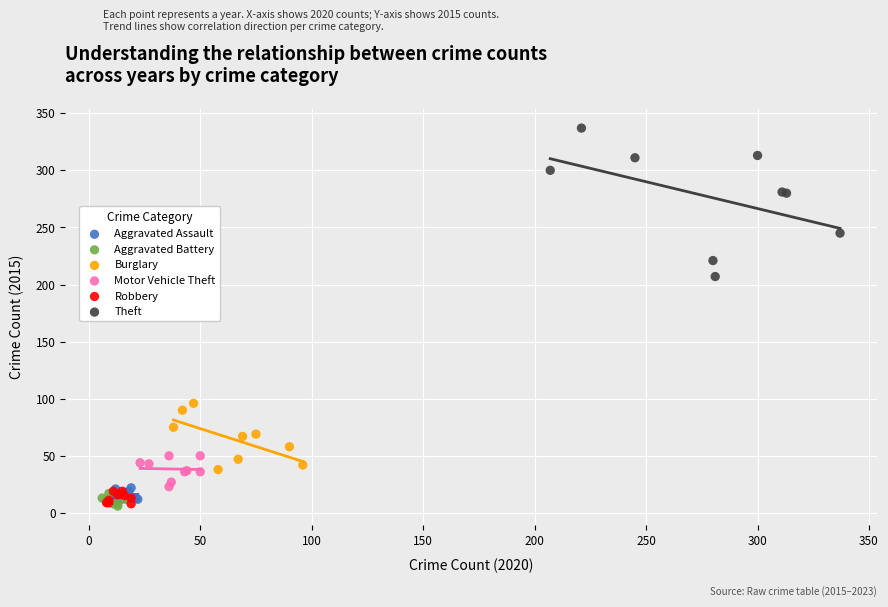

Which series reaches the maximum Y coordinate?

Theft